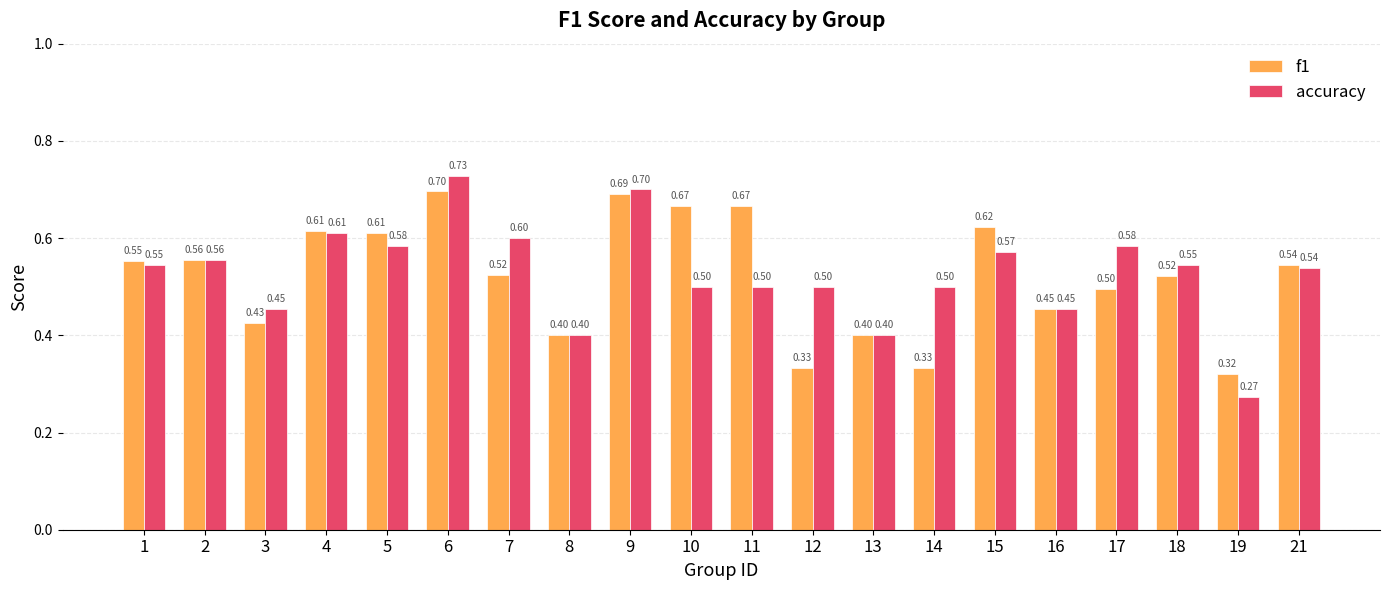

What is the difference between the highest and lowest values at 7?

0.1